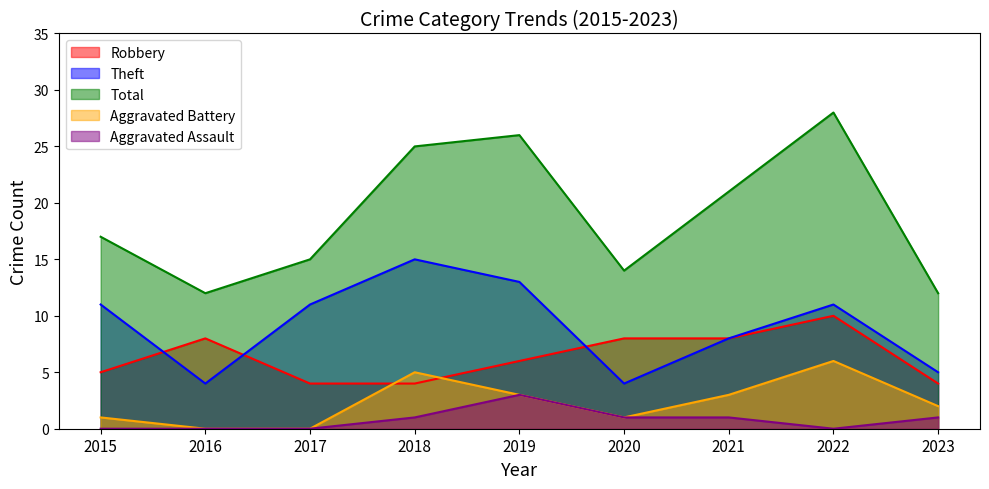

Is it true that Aggravated Assault equals 2 at 2022?

False